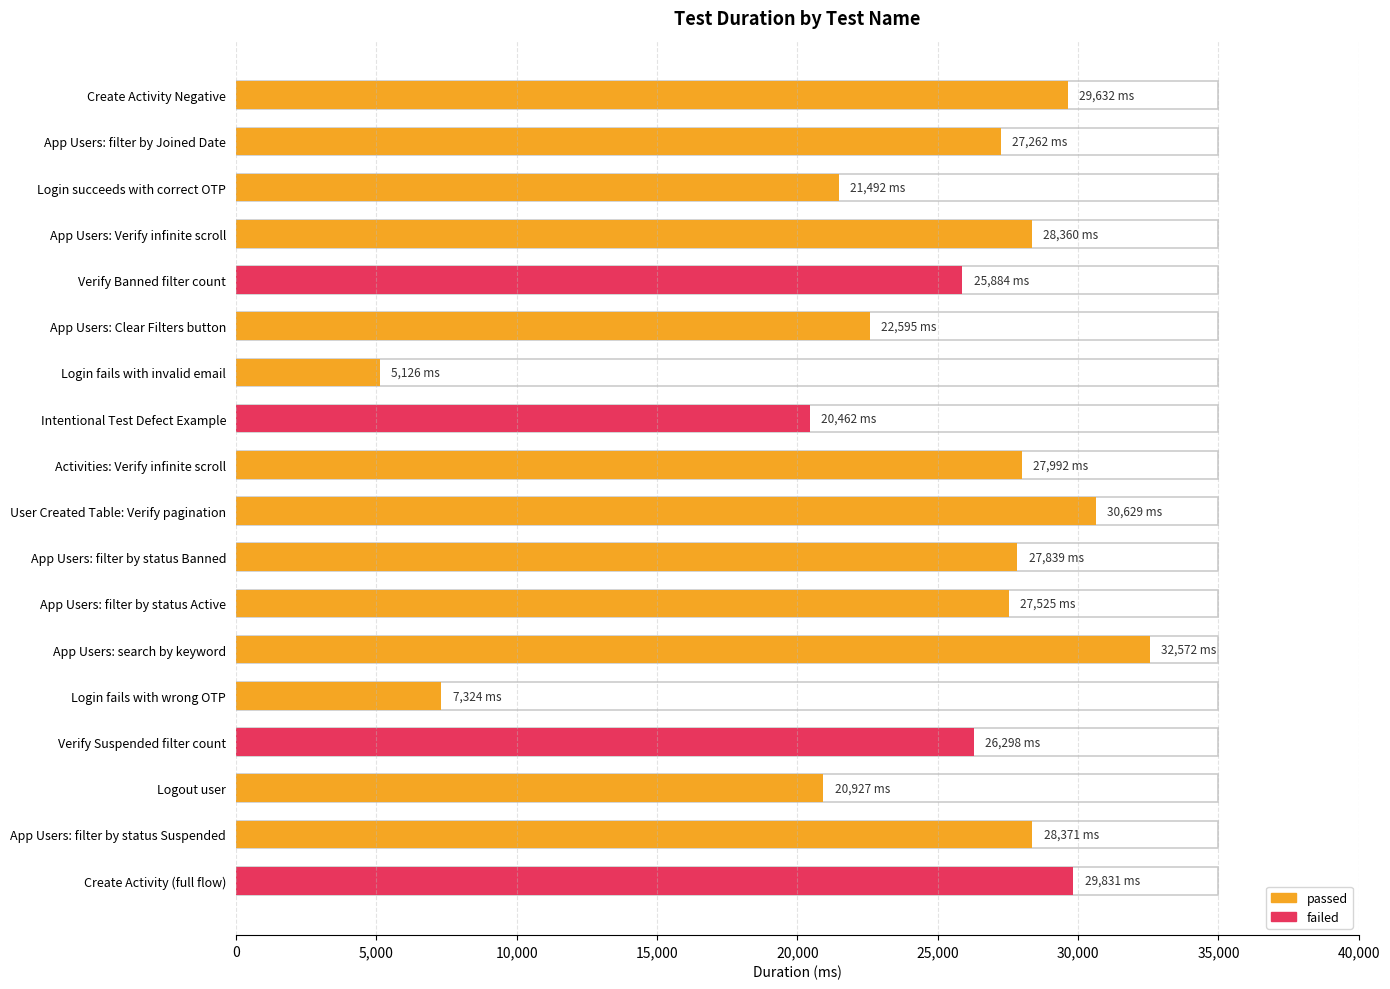

The chart shows a value of 45791 at Verify Banned filter count. True or false?

False